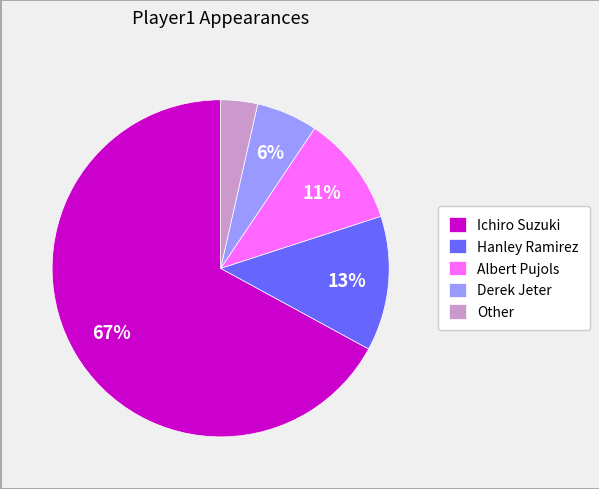

Which slice is the largest?

Ichiro Suzuki